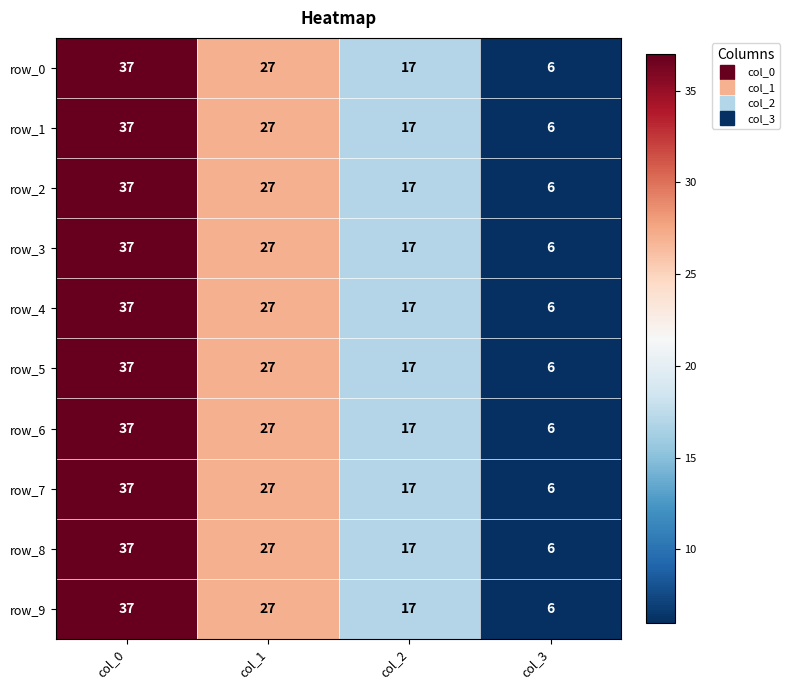

Which category has the highest value in the row_7 series?

col_0